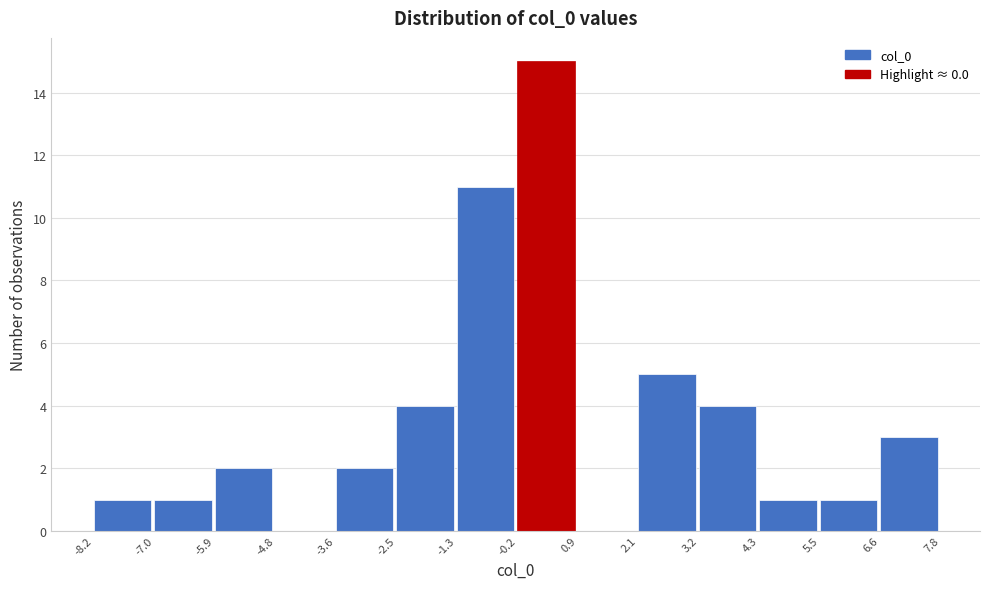

Reading left to right, list every bar in this chart as the range it spans on the x-axis followed by its height. The values are not printed on the chart, so give them approximately, as read against the axis.

-8.2 to -7.0: 1
-7.0 to -5.9: 1
-5.9 to -4.8: 2
-4.8 to -3.6: 0
-3.6 to -2.5: 2
-2.5 to -1.3: 4
-1.3 to -0.2: 11
-0.2 to 0.9: 15
0.9 to 2.1: 0
2.1 to 3.2: 5
3.2 to 4.3: 4
4.3 to 5.5: 1
5.5 to 6.6: 1
6.6 to 7.8: 3